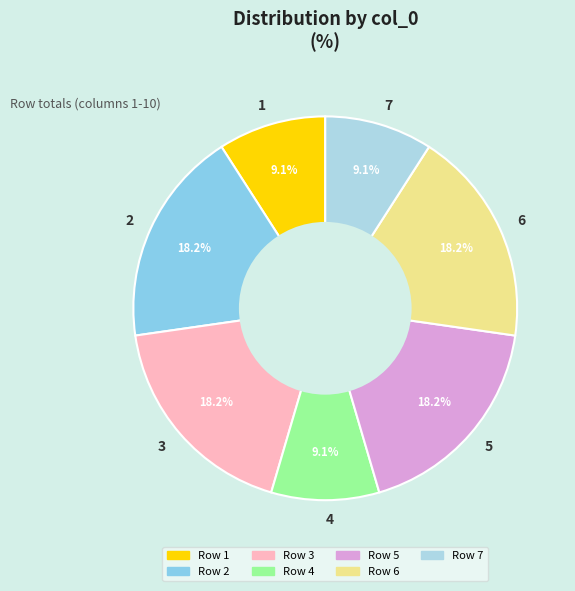

Is there any slice that represents more than half of the pie?

No